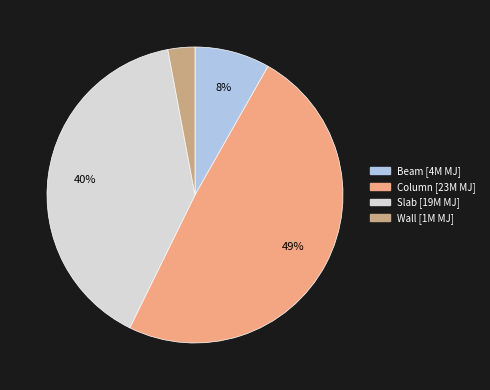

What percentage is the Slab slice, to the nearest percent?

40%